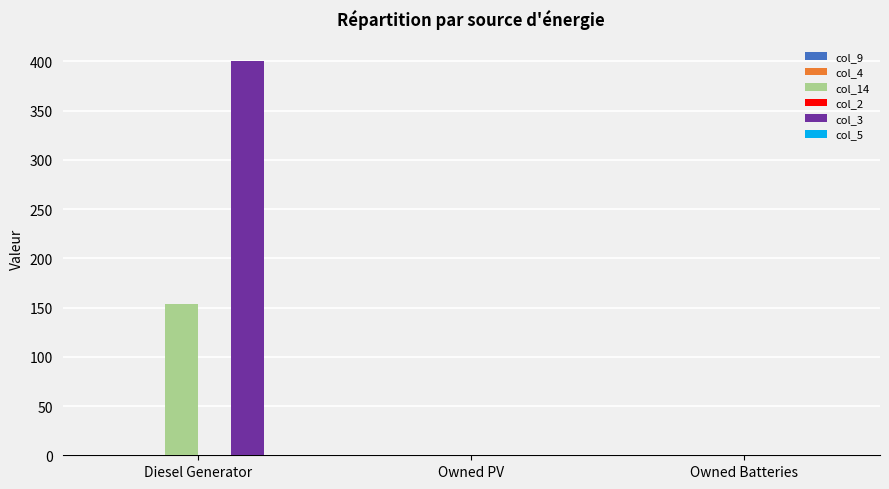

Is it true that col_3 equals 0 at Owned PV?

True